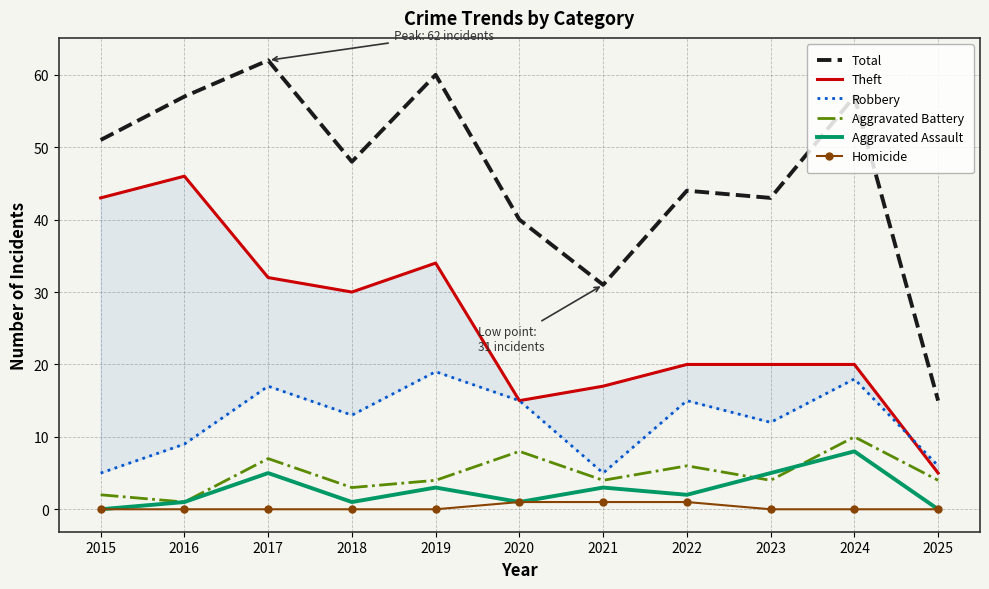

What is the maximum value shown in the chart?

62